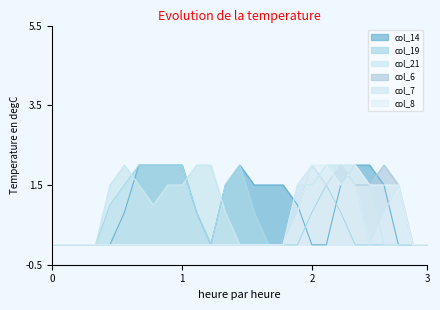

After their last crossing, which series has the higher values: col_21 or col_14?

col_21